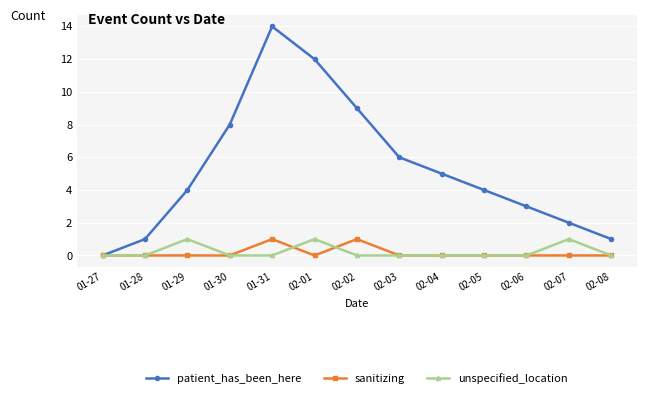

At which category does unspecified_location reach its first local peak?

01-29